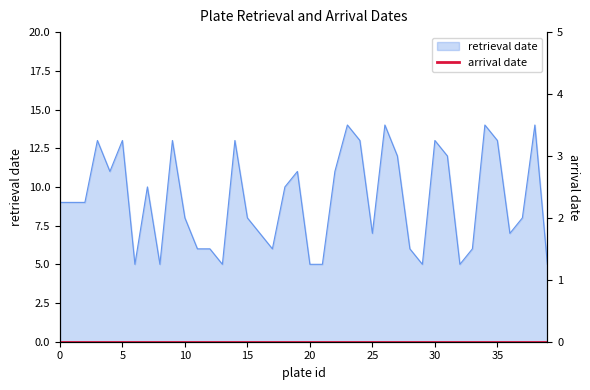

Reading right to left, transcribe all the data shown in this chart.

5	14	8	7	13	14	6	5	12	13	5	6	12	14	7	13	14	11	5	5	11	10	6	7	8	13	5	6	6	8	13	5	10	5	13	11	13	9	9	9